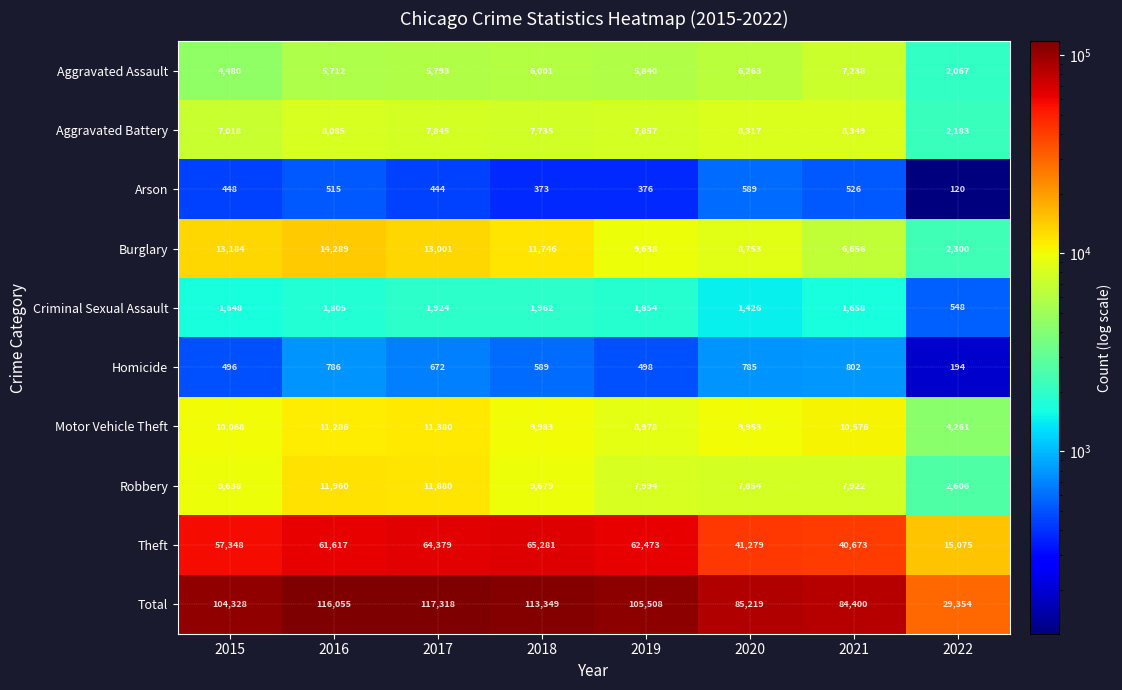

Between 2018 and 2022, which series saw the biggest shift?

Total